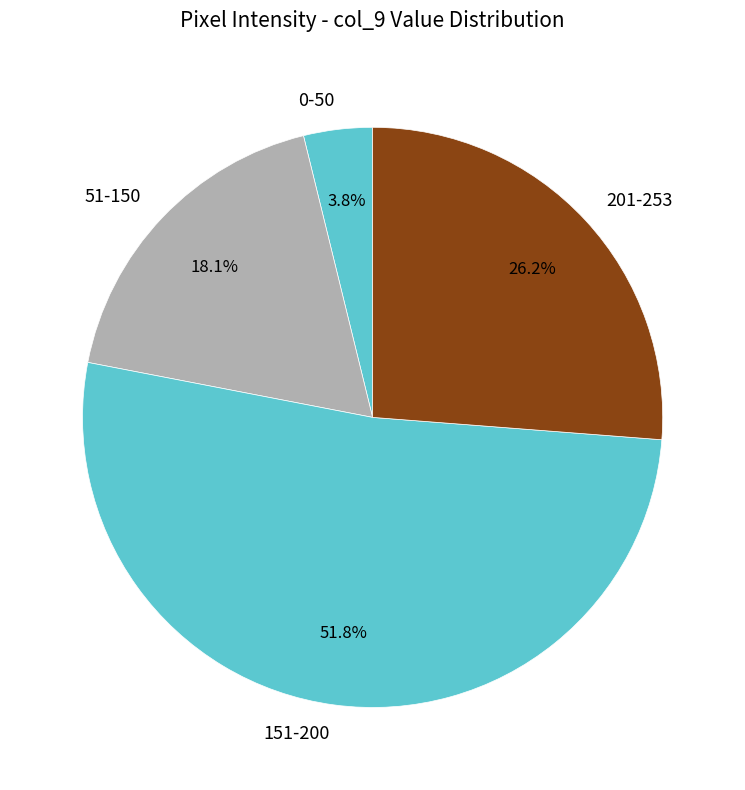

Which has a higher value, 51-150 or 151-200?

151-200